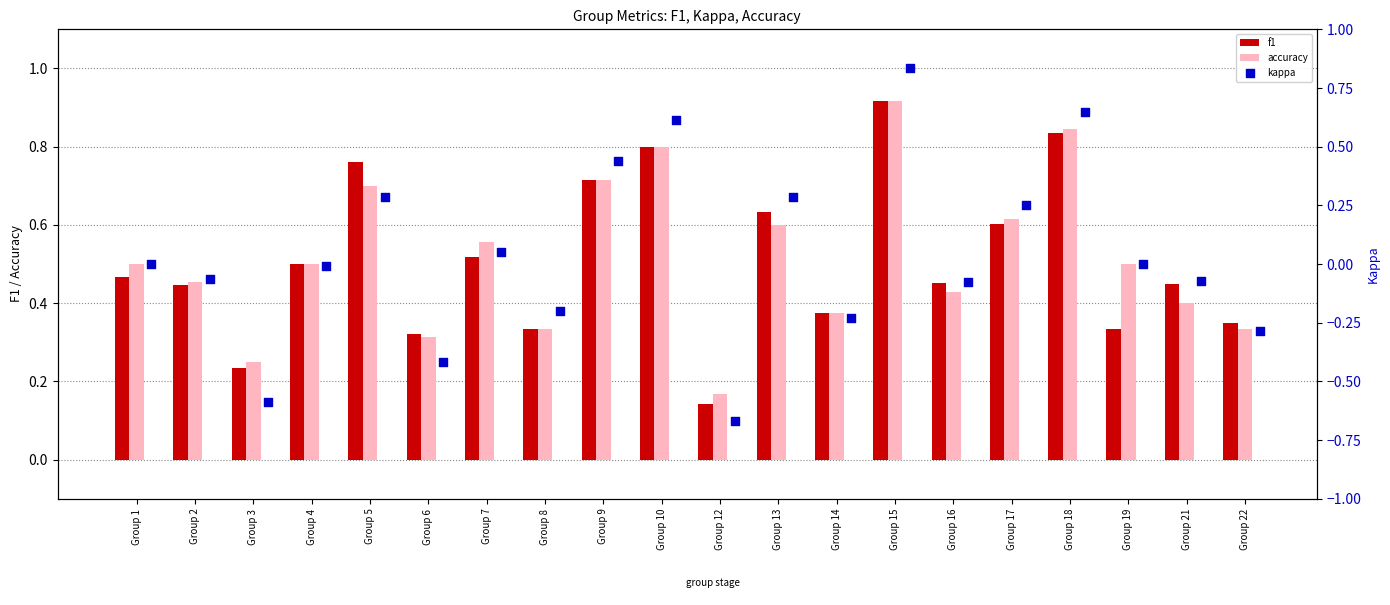

What are all the series names shown in the legend?

f1, accuracy, kappa